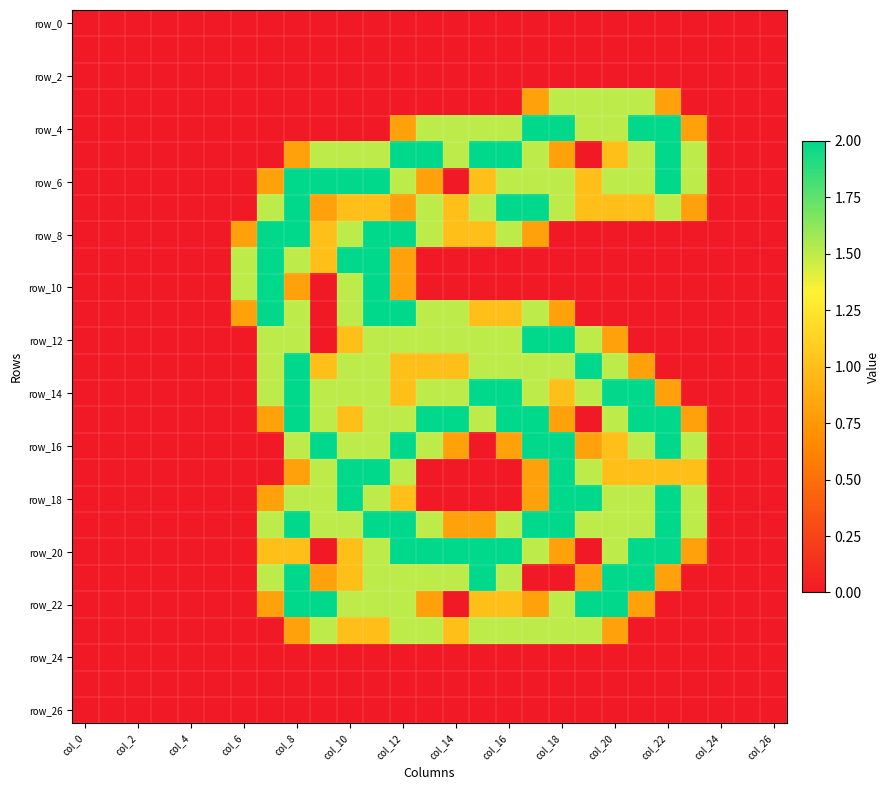

How many series are shown in this chart?

27